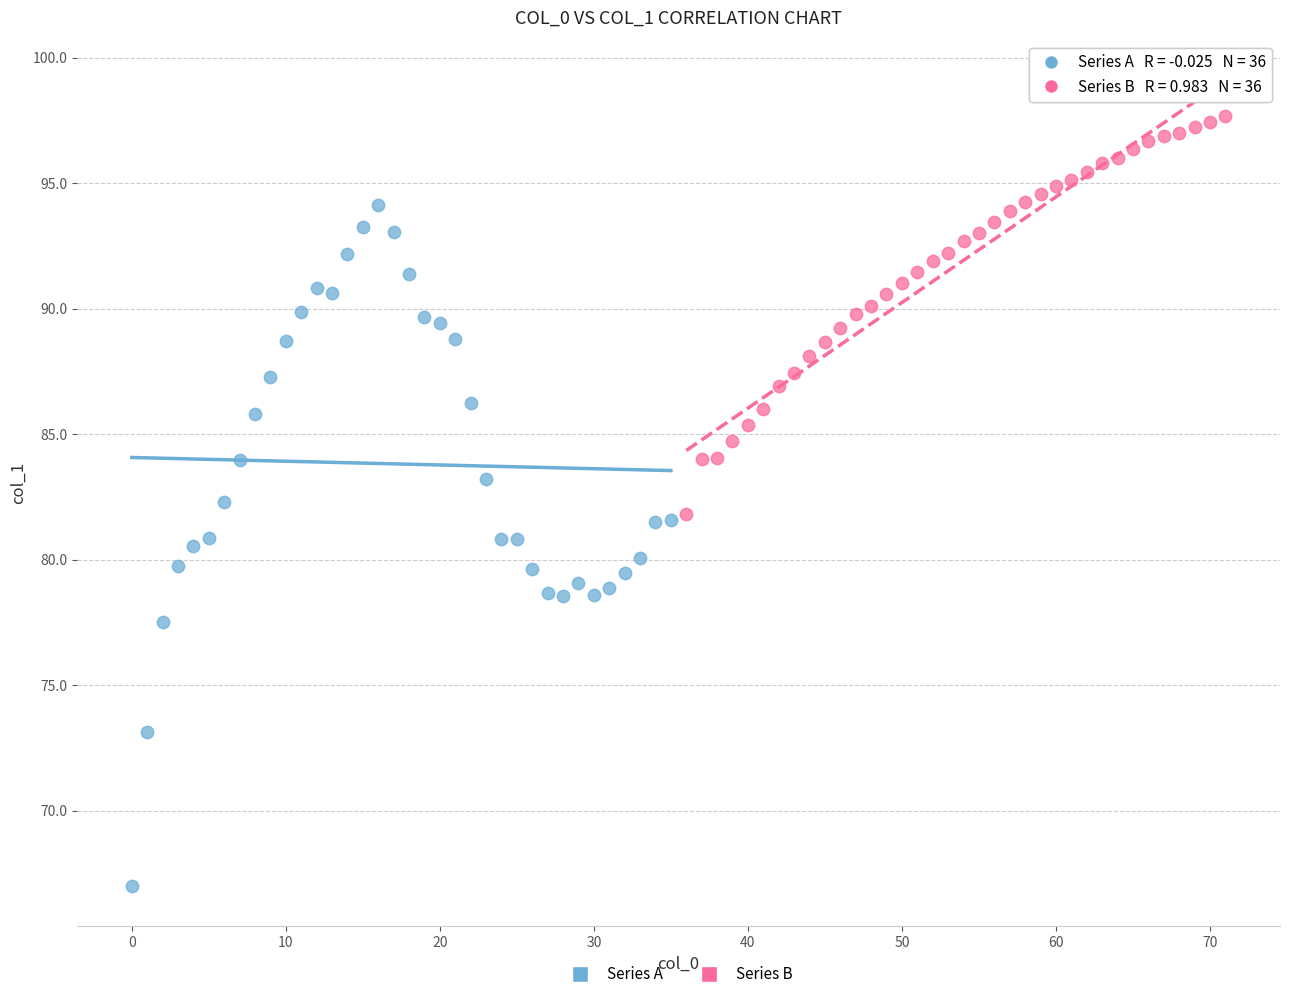

Which series has the widest spread of Y values?

Series A